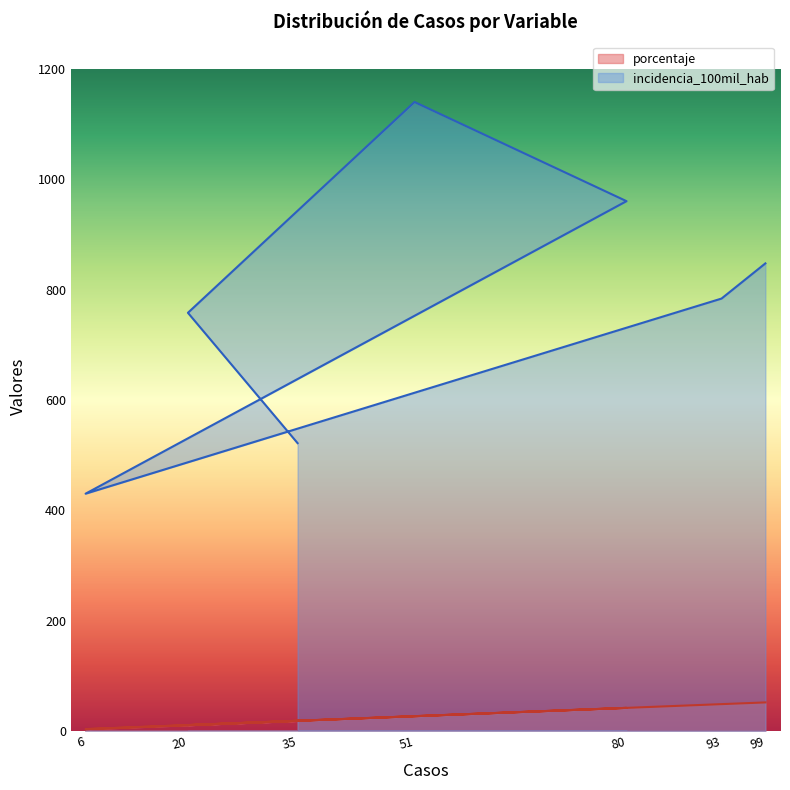

Reading right to left, list all the values displayed in this chart.

porcentaje: 51.6	48.4	3.1	41.7	26.6	10.4	18.2
incidencia_100mil_hab: 847.8	784.0	430.1	960.6	1140.4	758.1	521.8